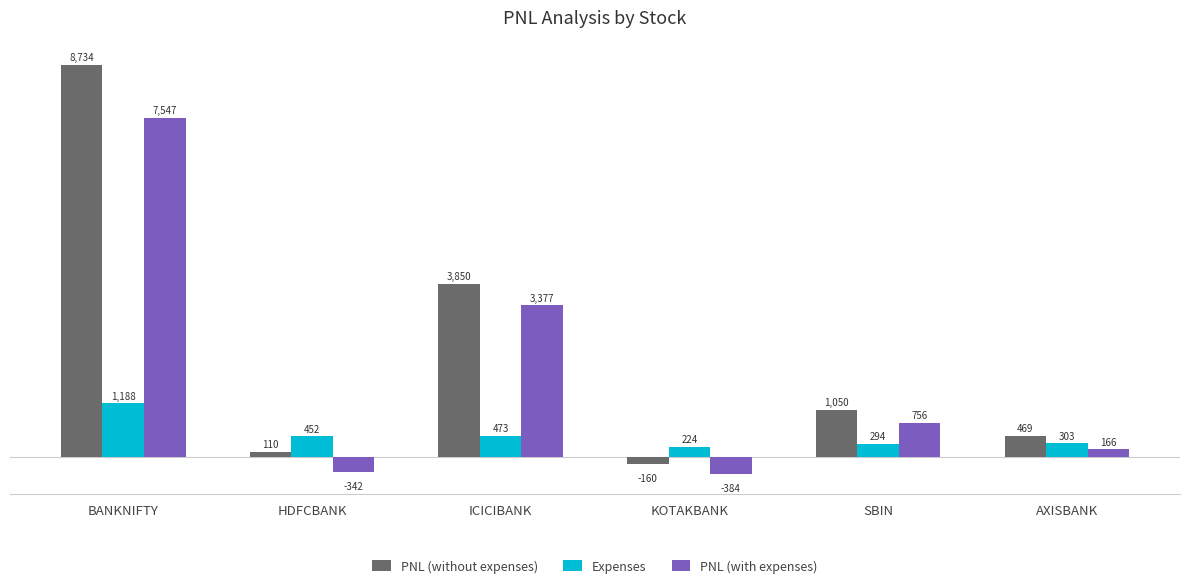

What position from the right is HDFCBANK?

5